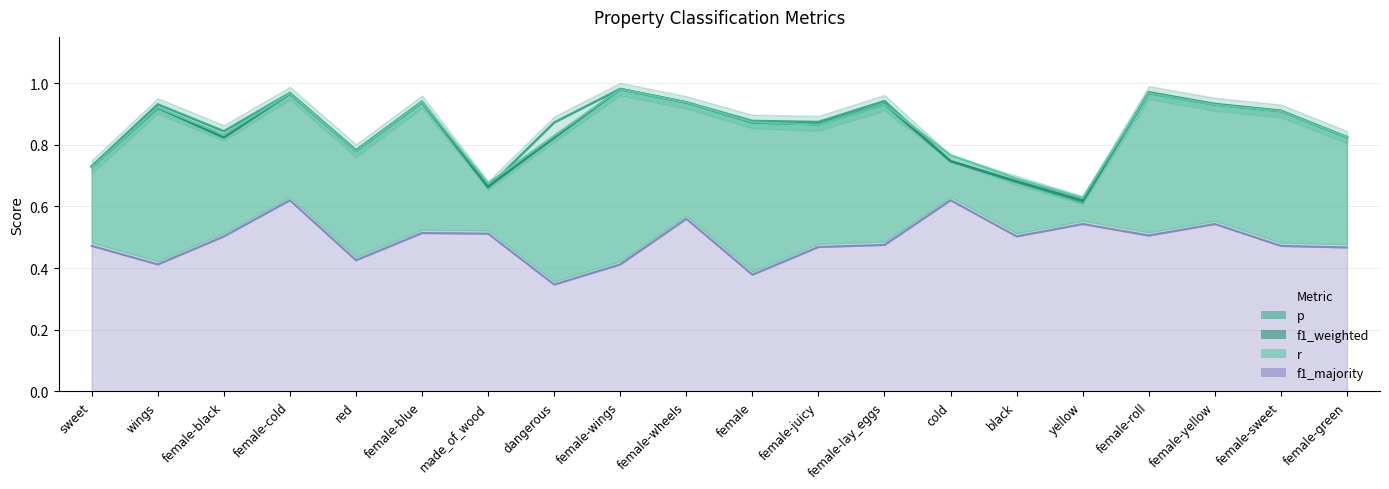

The value of f1_majority at female-roll is 0.3. True or false?

False